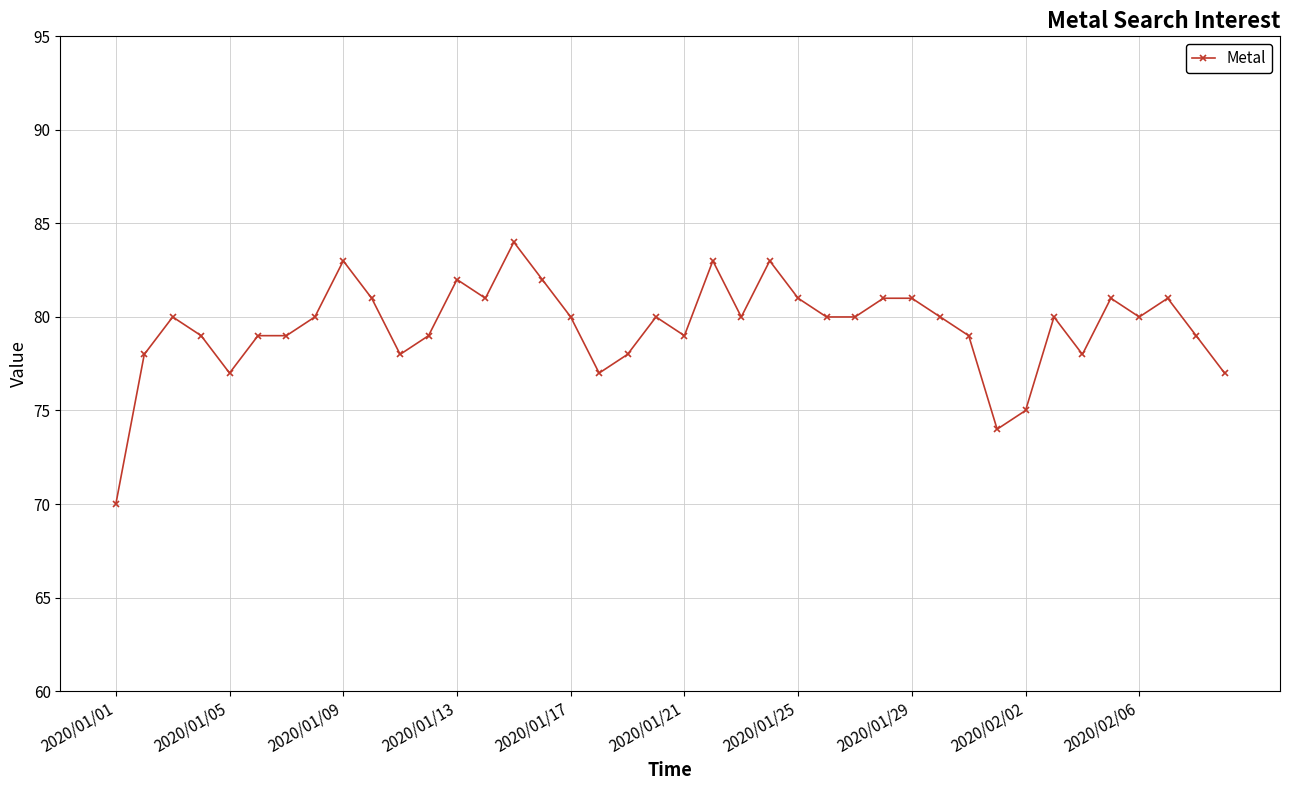

What is the maximum value shown in the chart?

84